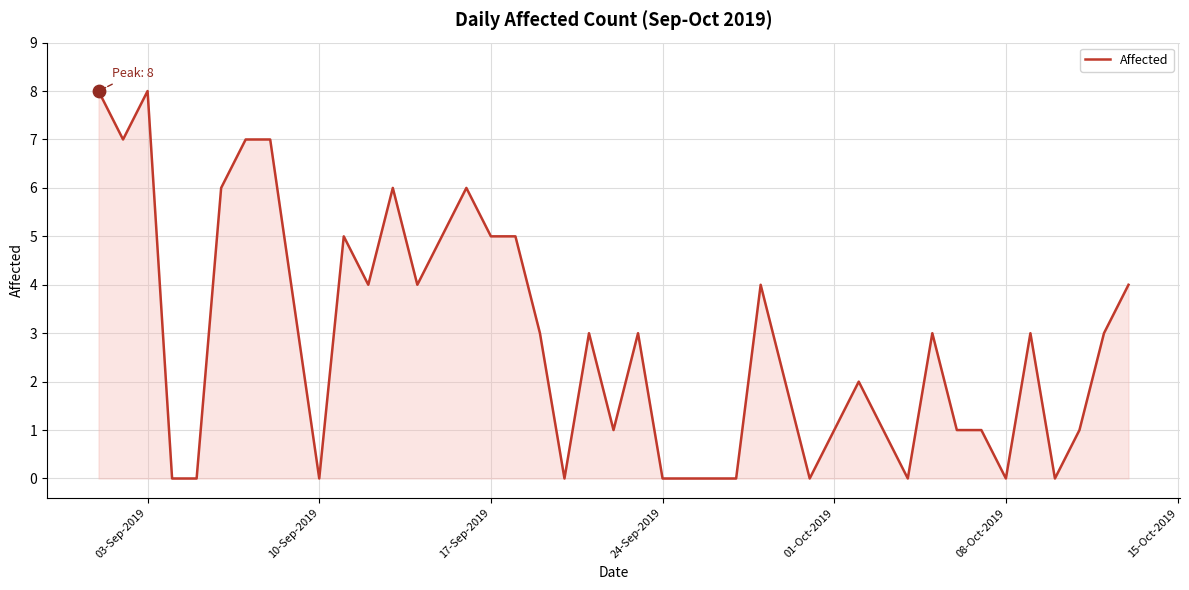

What is the maximum value shown in the chart?

8